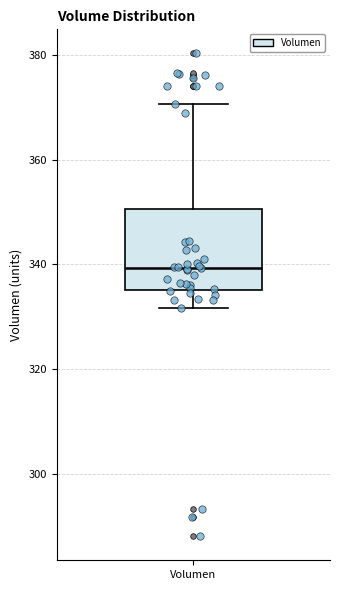

Transcribe this box plot: give where the median line is, the range the box spans, and where the two whiskers end, as read against the y-axis. The values are not printed on the chart, so give them approximately, as read against the axis.

median 340, box 336 to 350, whiskers 332 to 370